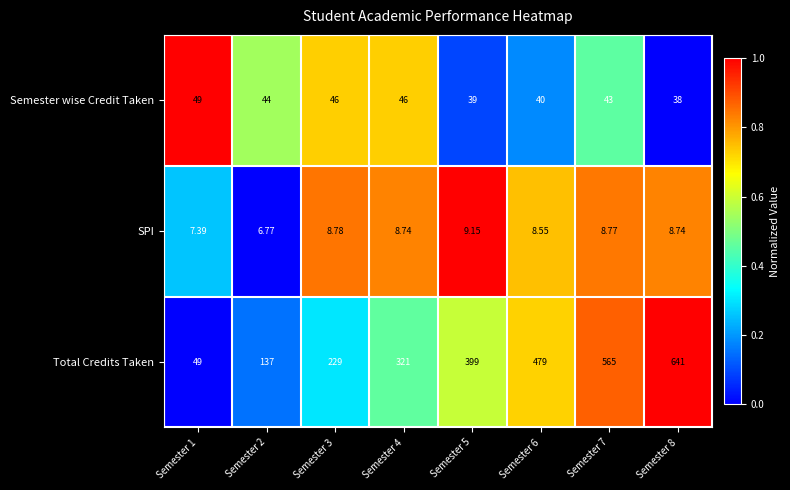

Which series has the widest spread of values?

Total Credits Taken